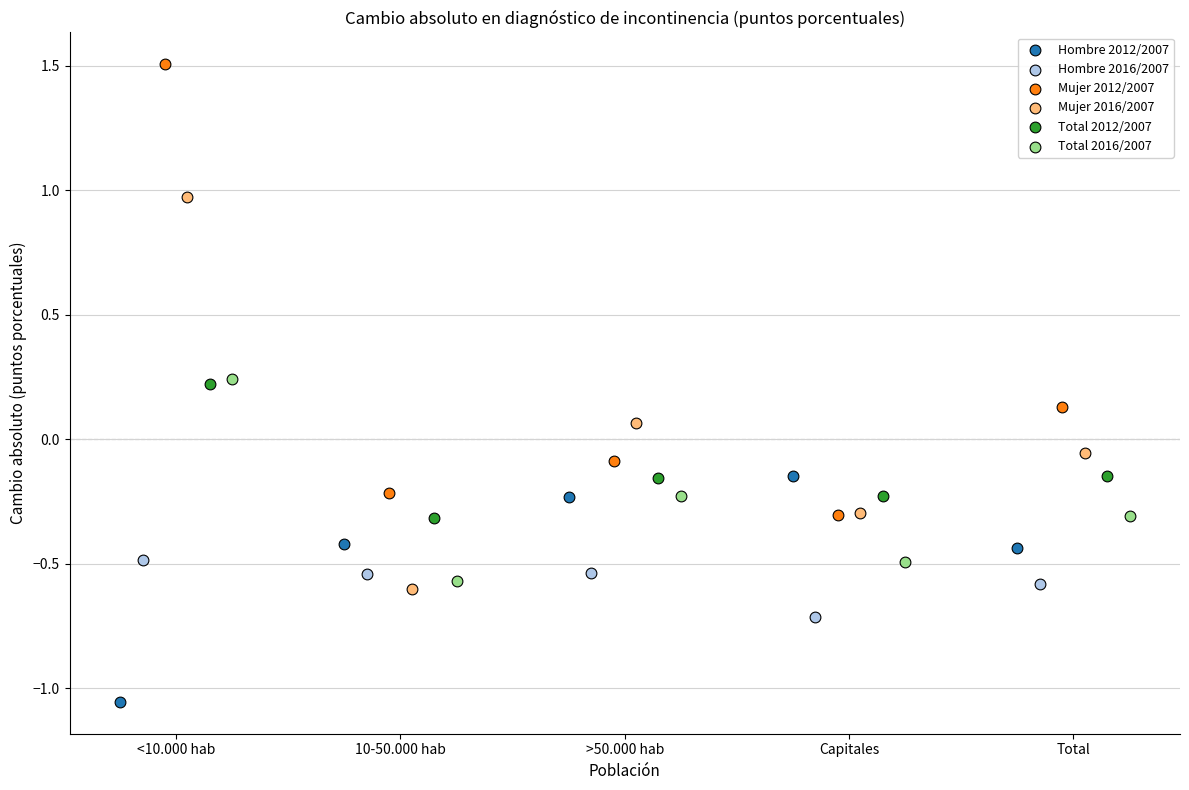

Which series has the largest Y range (max minus min)?

Mujer 2012/2007